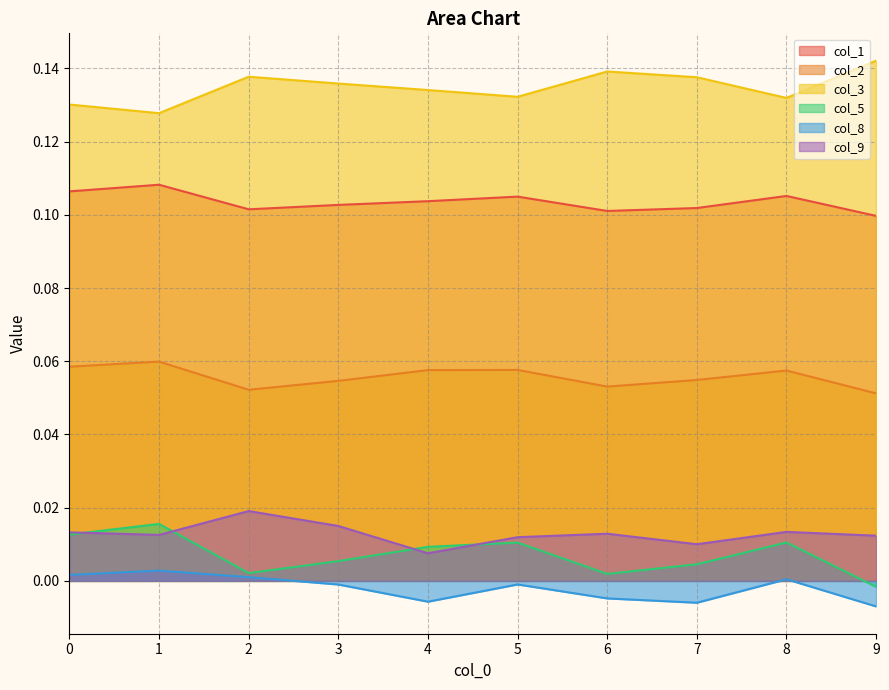

Rank the series at 6 from highest to lowest value.

col_3, col_1, col_2, col_9, col_5, col_8